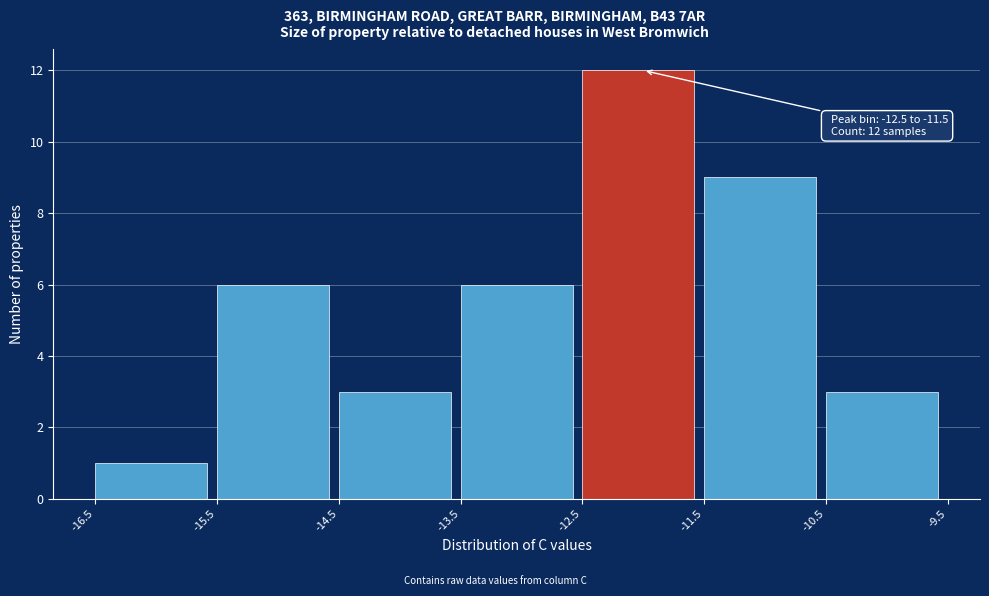

Which range on the x-axis has the tallest bar?

-12.5 to -11.5